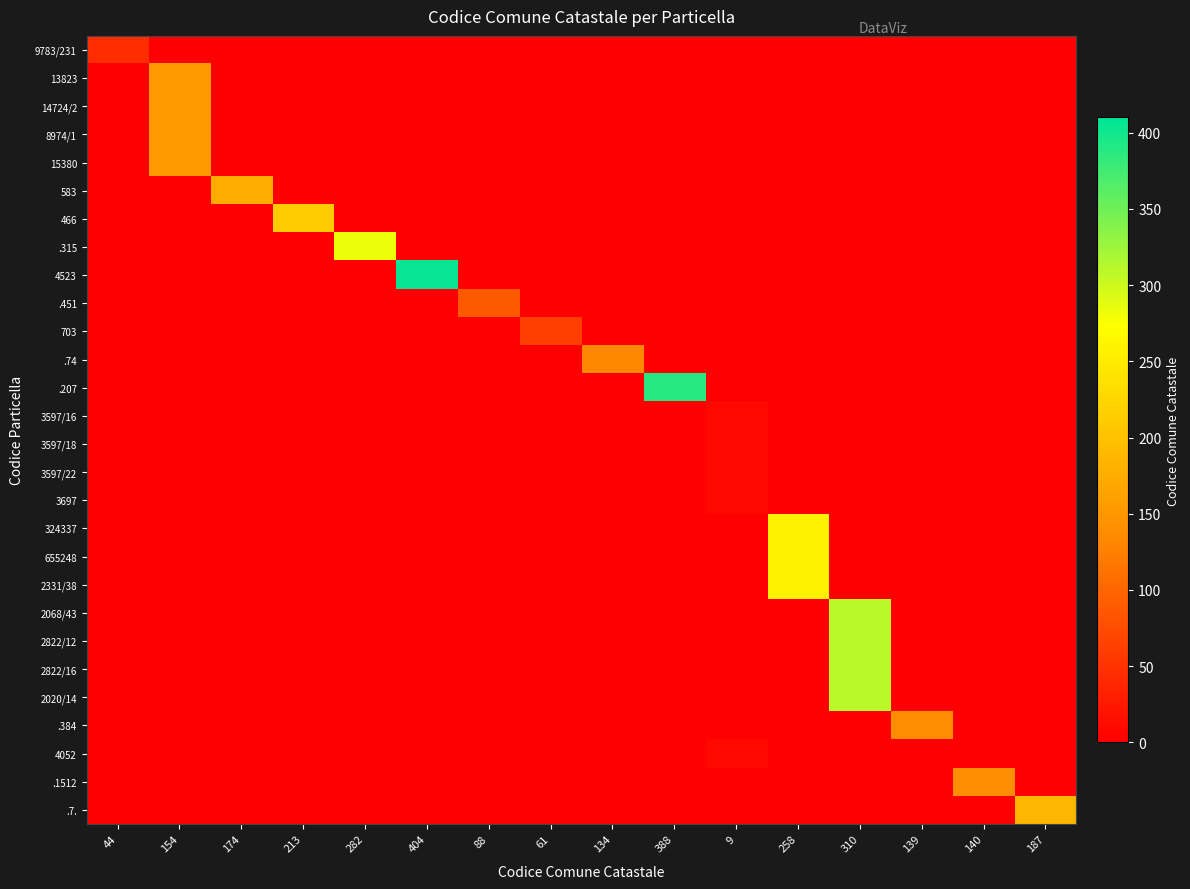

Reading left to right, extract all data points from this chart.

9783/231: 44=44	154=0	174=0	213=0	282=0	404=0	88=0	61=0	134=0	388=0	9=0	258=0	310=0	139=0	140=0	187=0
13823: 44=0	154=154	174=0	213=0	282=0	404=0	88=0	61=0	134=0	388=0	9=0	258=0	310=0	139=0	140=0	187=0
14724/2: 44=0	154=154	174=0	213=0	282=0	404=0	88=0	61=0	134=0	388=0	9=0	258=0	310=0	139=0	140=0	187=0
8974/1: 44=0	154=154	174=0	213=0	282=0	404=0	88=0	61=0	134=0	388=0	9=0	258=0	310=0	139=0	140=0	187=0
15380: 44=0	154=154	174=0	213=0	282=0	404=0	88=0	61=0	134=0	388=0	9=0	258=0	310=0	139=0	140=0	187=0
583: 44=0	154=0	174=174	213=0	282=0	404=0	88=0	61=0	134=0	388=0	9=0	258=0	310=0	139=0	140=0	187=0
466: 44=0	154=0	174=0	213=213	282=0	404=0	88=0	61=0	134=0	388=0	9=0	258=0	310=0	139=0	140=0	187=0
.315: 44=0	154=0	174=0	213=0	282=282	404=0	88=0	61=0	134=0	388=0	9=0	258=0	310=0	139=0	140=0	187=0
4523: 44=0	154=0	174=0	213=0	282=0	404=404	88=0	61=0	134=0	388=0	9=0	258=0	310=0	139=0	140=0	187=0
.451: 44=0	154=0	174=0	213=0	282=0	404=0	88=88	61=0	134=0	388=0	9=0	258=0	310=0	139=0	140=0	187=0
703: 44=0	154=0	174=0	213=0	282=0	404=0	88=0	61=61	134=0	388=0	9=0	258=0	310=0	139=0	140=0	187=0
.74: 44=0	154=0	174=0	213=0	282=0	404=0	88=0	61=0	134=134	388=0	9=0	258=0	310=0	139=0	140=0	187=0
.207: 44=0	154=0	174=0	213=0	282=0	404=0	88=0	61=0	134=0	388=388	9=0	258=0	310=0	139=0	140=0	187=0
3597/16: 44=0	154=0	174=0	213=0	282=0	404=0	88=0	61=0	134=0	388=0	9=9	258=0	310=0	139=0	140=0	187=0
3597/18: 44=0	154=0	174=0	213=0	282=0	404=0	88=0	61=0	134=0	388=0	9=9	258=0	310=0	139=0	140=0	187=0
3597/22: 44=0	154=0	174=0	213=0	282=0	404=0	88=0	61=0	134=0	388=0	9=9	258=0	310=0	139=0	140=0	187=0
3697: 44=0	154=0	174=0	213=0	282=0	404=0	88=0	61=0	134=0	388=0	9=9	258=0	310=0	139=0	140=0	187=0
324337: 44=0	154=0	174=0	213=0	282=0	404=0	88=0	61=0	134=0	388=0	9=0	258=258	310=0	139=0	140=0	187=0
655248: 44=0	154=0	174=0	213=0	282=0	404=0	88=0	61=0	134=0	388=0	9=0	258=258	310=0	139=0	140=0	187=0
2331/38: 44=0	154=0	174=0	213=0	282=0	404=0	88=0	61=0	134=0	388=0	9=0	258=258	310=0	139=0	140=0	187=0
2068/43: 44=0	154=0	174=0	213=0	282=0	404=0	88=0	61=0	134=0	388=0	9=0	258=0	310=310	139=0	140=0	187=0
2822/12: 44=0	154=0	174=0	213=0	282=0	404=0	88=0	61=0	134=0	388=0	9=0	258=0	310=310	139=0	140=0	187=0
2822/16: 44=0	154=0	174=0	213=0	282=0	404=0	88=0	61=0	134=0	388=0	9=0	258=0	310=310	139=0	140=0	187=0
2020/14: 44=0	154=0	174=0	213=0	282=0	404=0	88=0	61=0	134=0	388=0	9=0	258=0	310=310	139=0	140=0	187=0
.384: 44=0	154=0	174=0	213=0	282=0	404=0	88=0	61=0	134=0	388=0	9=0	258=0	310=0	139=139	140=0	187=0
4052: 44=0	154=0	174=0	213=0	282=0	404=0	88=0	61=0	134=0	388=0	9=9	258=0	310=0	139=0	140=0	187=0
.1512: 44=0	154=0	174=0	213=0	282=0	404=0	88=0	61=0	134=0	388=0	9=0	258=0	310=0	139=0	140=140	187=0
.7.: 44=0	154=0	174=0	213=0	282=0	404=0	88=0	61=0	134=0	388=0	9=0	258=0	310=0	139=0	140=0	187=187